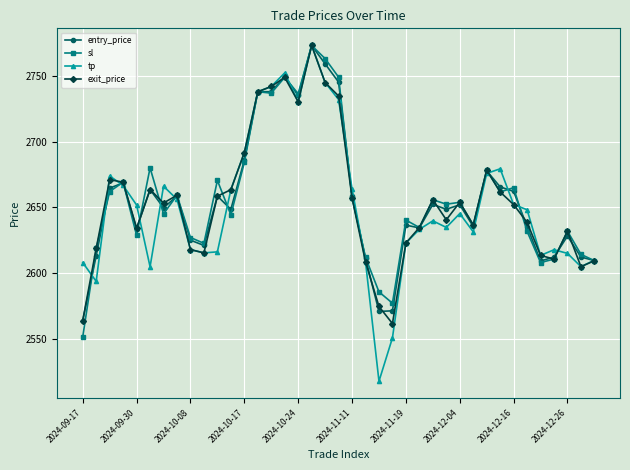

Which series has the widest spread of values?

tp